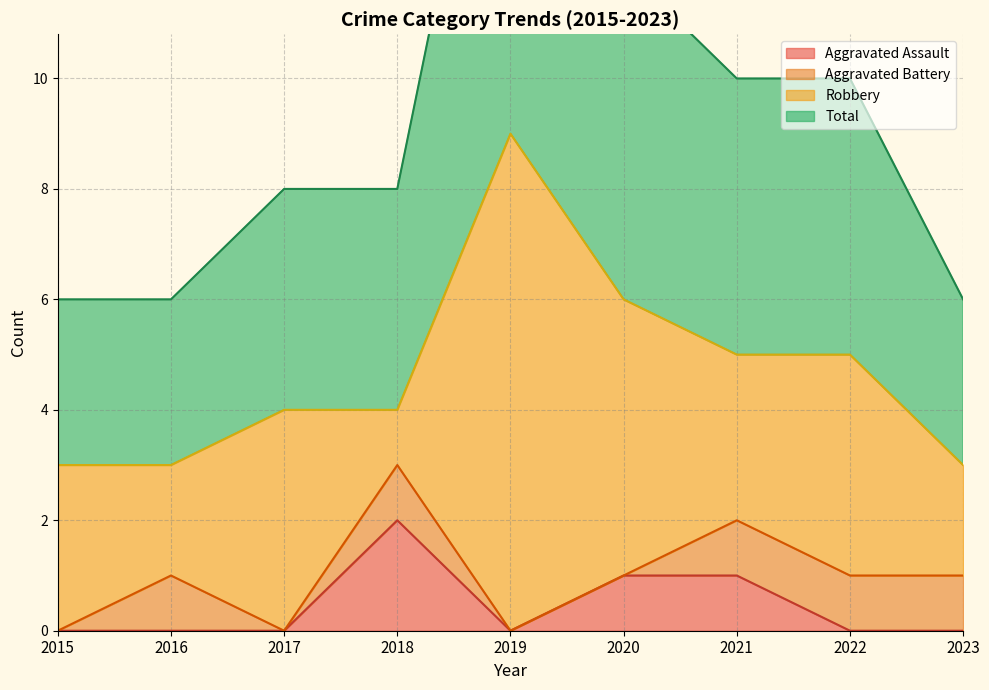

The value of Aggravated Assault at 2017 is -1. True or false?

False